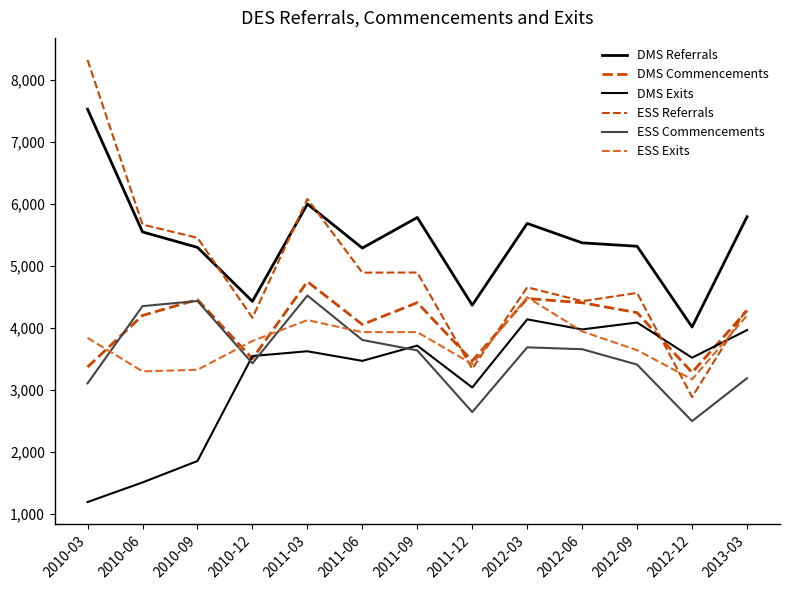

Does the chart display data point markers on the line(s)?

No